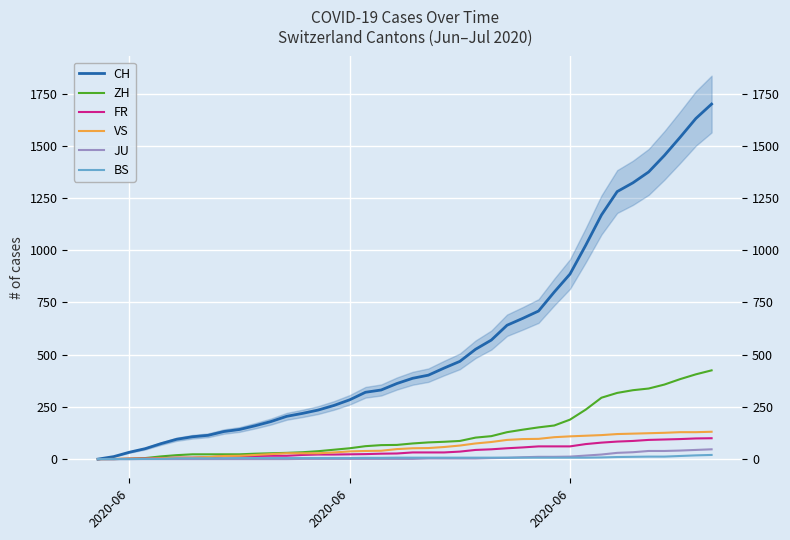

At how many categories does at least one series exceed 59?

36